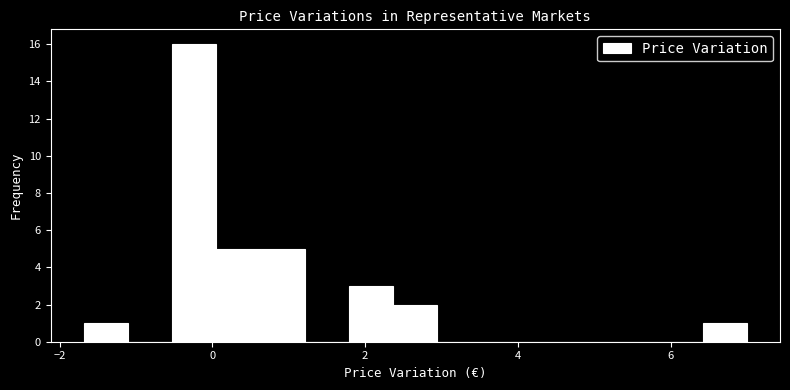

Around what value on the x-axis is the tallest bar? Give the approximate position of its centre, as read against the axis.

-0.2